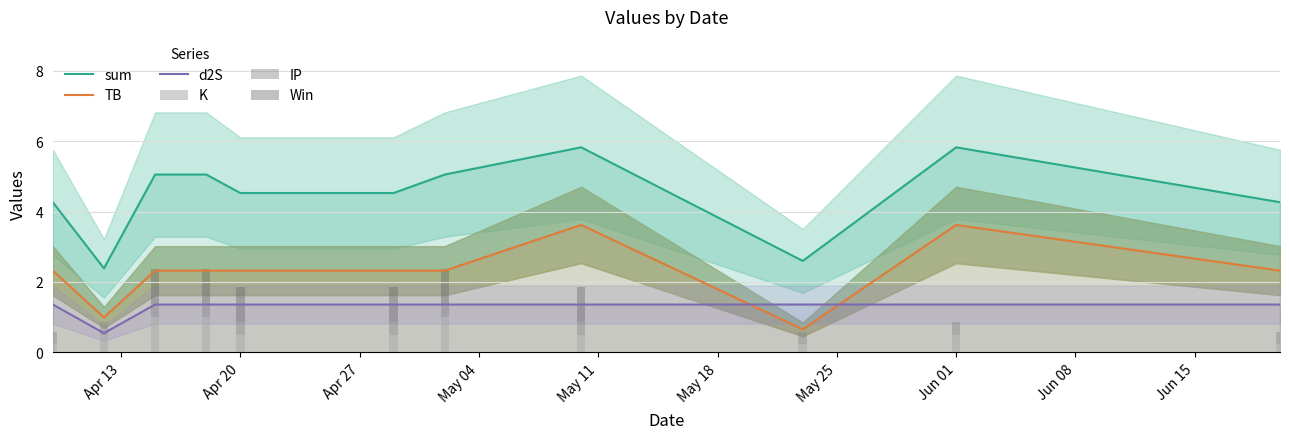

True or false: TB and sum intersect in this chart.

False